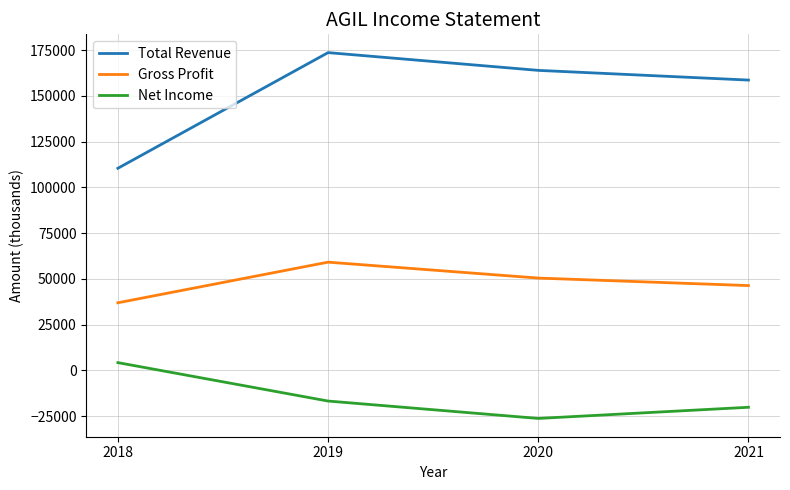

The Net Income series shows -6290 at 2019. True or false?

False